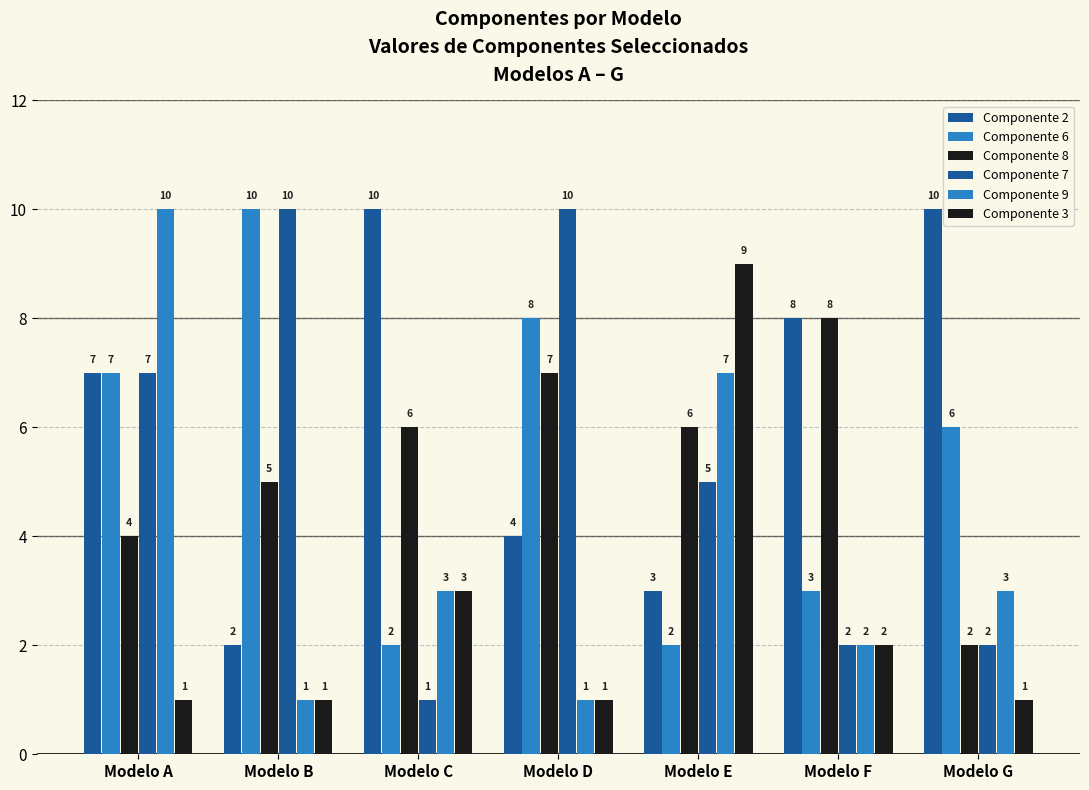

Does the chart contain any negative values?

No